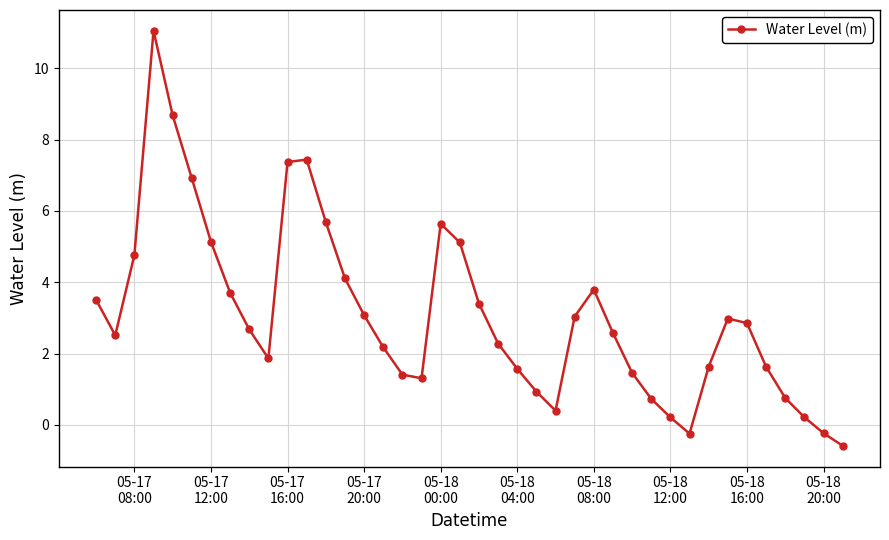

What is the difference between the maximum and minimum values?

11.6